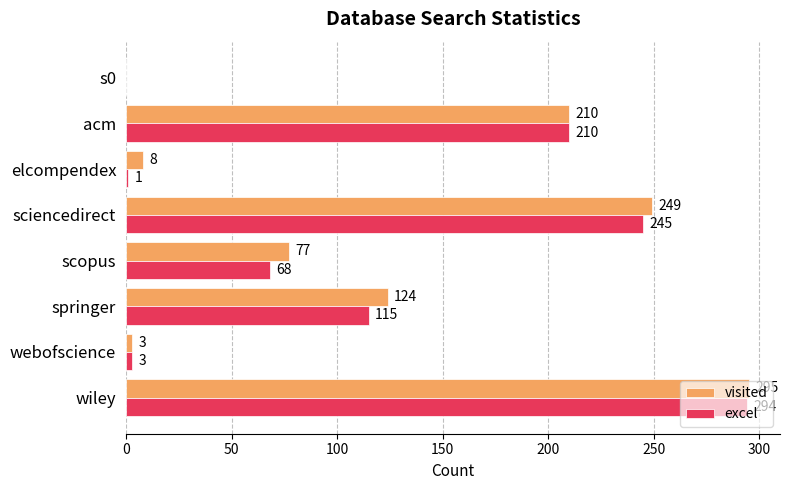

The visited series shows 3 at webofscience. True or false?

True